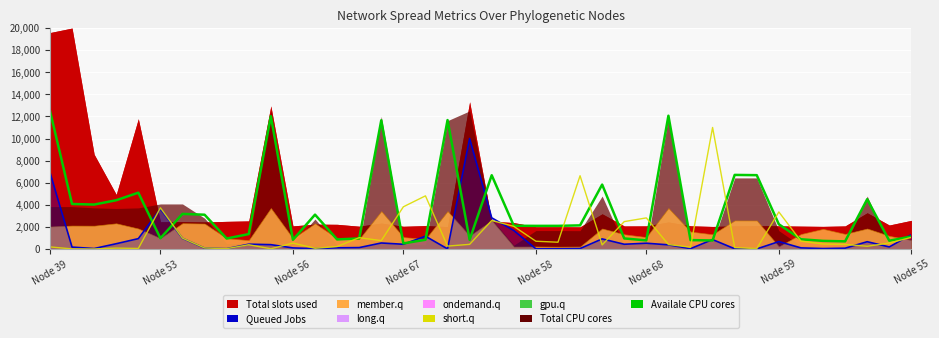

What is the approximate value of Availale CPU cores at 28?

12063.2